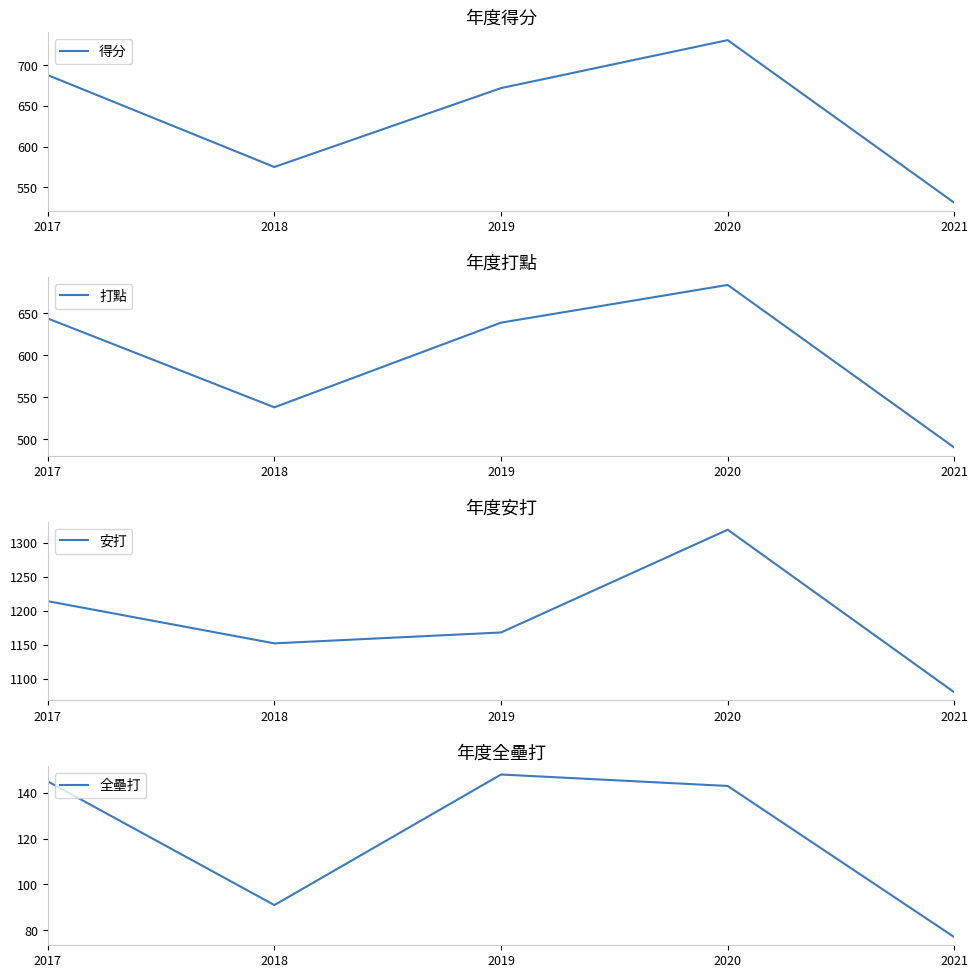

At 2021, list the series in order from smallest to largest.

全壘打, 打點, 得分, 安打